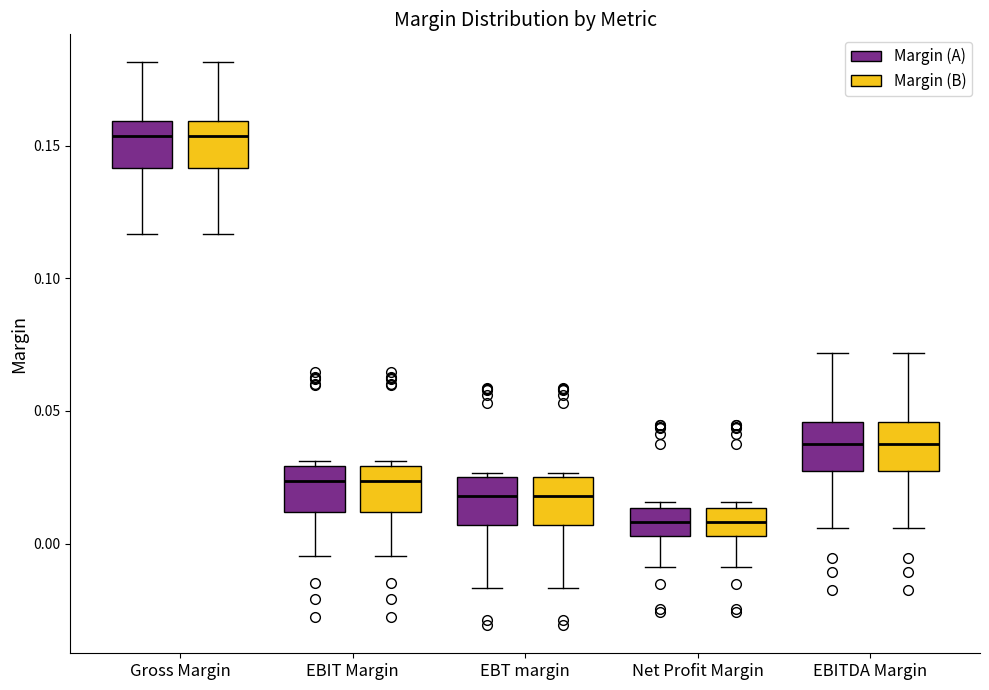

Reading left to right, transcribe this box plot: for each box, give where its median line is, the range the box spans, and where its two whiskers end, as read against the y-axis. The values are not printed on the chart, so give them approximately, as read against the axis.

Gross Margin (Margin (A)): median 0.155, box 0.140 to 0.160, whiskers 0.115 to 0.180
Gross Margin (Margin (B)): median 0.155, box 0.140 to 0.160, whiskers 0.115 to 0.180
EBIT Margin (Margin (A)): median 0.025, box 0.010 to 0.030, whiskers -0.005 to 0.030 (just above the box's upper edge)
EBIT Margin (Margin (B)): median 0.025, box 0.010 to 0.030, whiskers -0.005 to 0.030 (just above the box's upper edge)
EBT margin (Margin (A)): median 0.020, box 0.005 to 0.025, whiskers -0.015 to 0.025
EBT margin (Margin (B)): median 0.020, box 0.005 to 0.025, whiskers -0.015 to 0.025
Net Profit Margin (Margin (A)): median 0.010, box 0.005 to 0.015, whiskers -0.010 to 0.015 (just above the box's upper edge)
Net Profit Margin (Margin (B)): median 0.010, box 0.005 to 0.015, whiskers -0.010 to 0.015 (just above the box's upper edge)
EBITDA Margin (Margin (A)): median 0.035, box 0.025 to 0.045, whiskers 0.005 to 0.070
EBITDA Margin (Margin (B)): median 0.035, box 0.025 to 0.045, whiskers 0.005 to 0.070